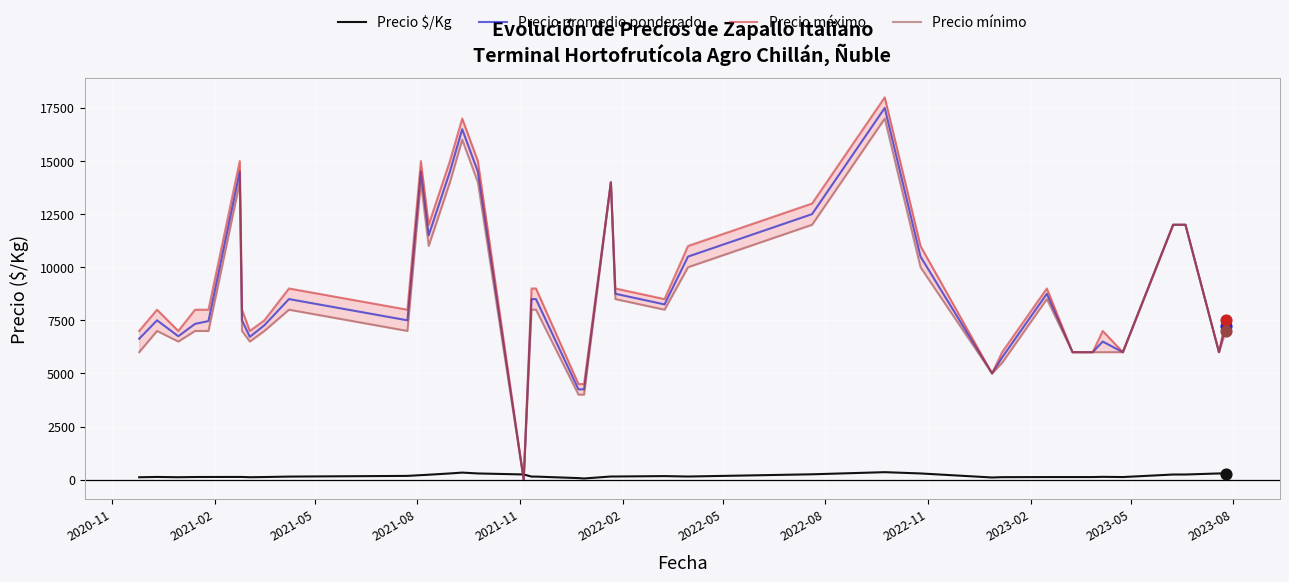

Which series has the largest total across all categories?

Precio máximo